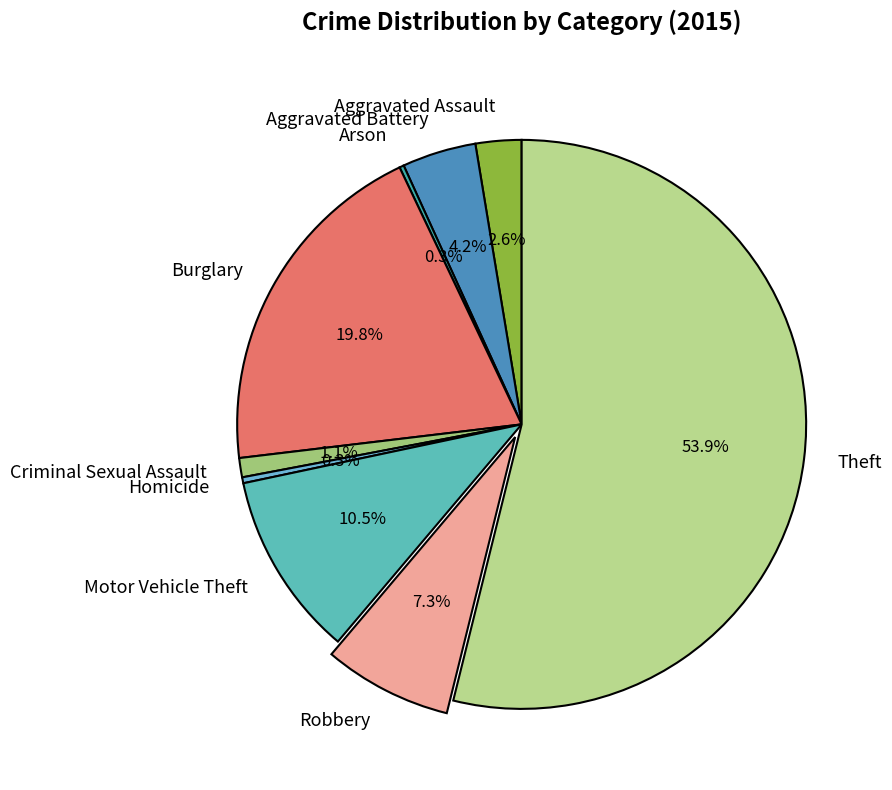

Does Theft account for over 50% of the chart?

Yes